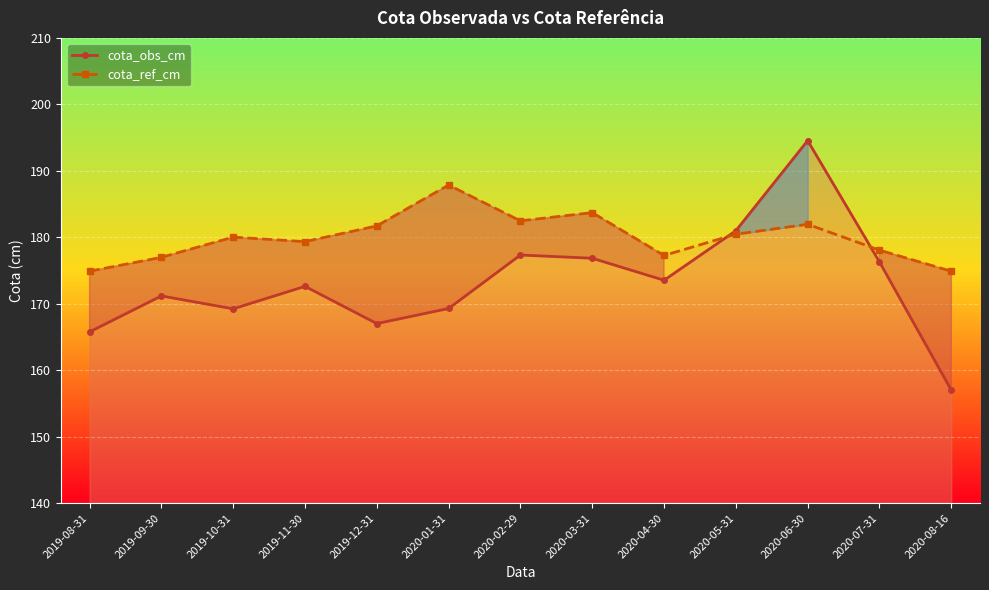

List the series in order of their overall mean, highest first.

cota_ref_cm, cota_obs_cm